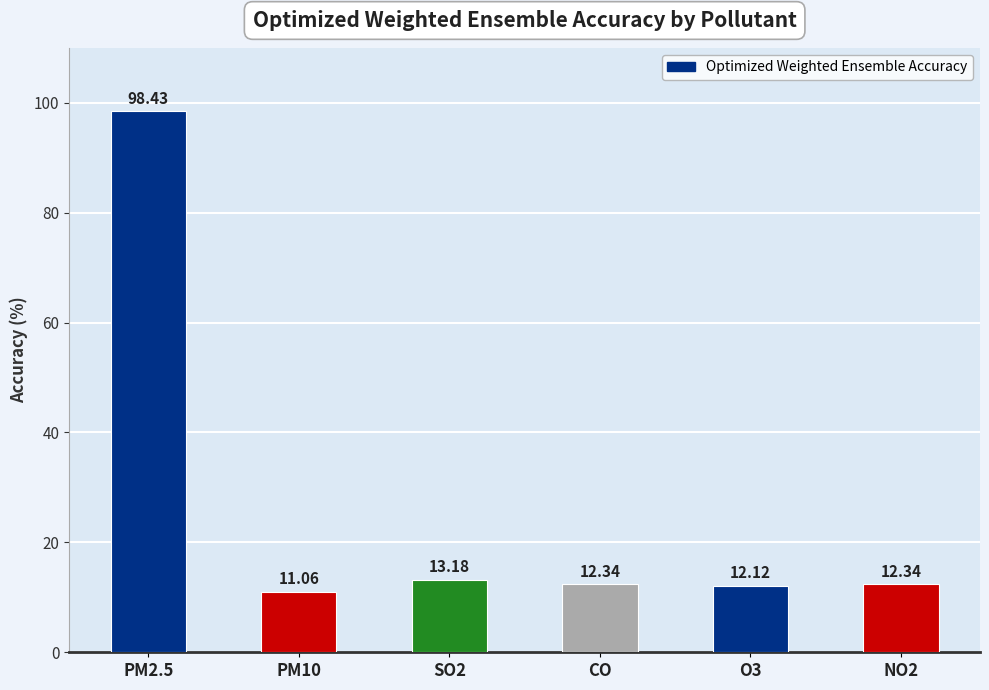

Which category has the highest value across all series?

PM2.5